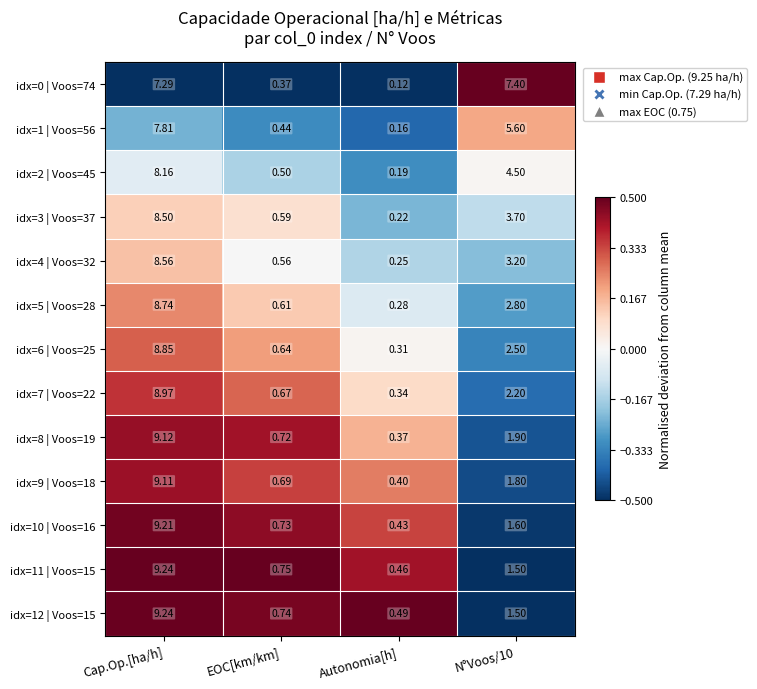

At which label does idx=7 | Voos=22 first exceed 2?

Cap.Op.[ha/h]